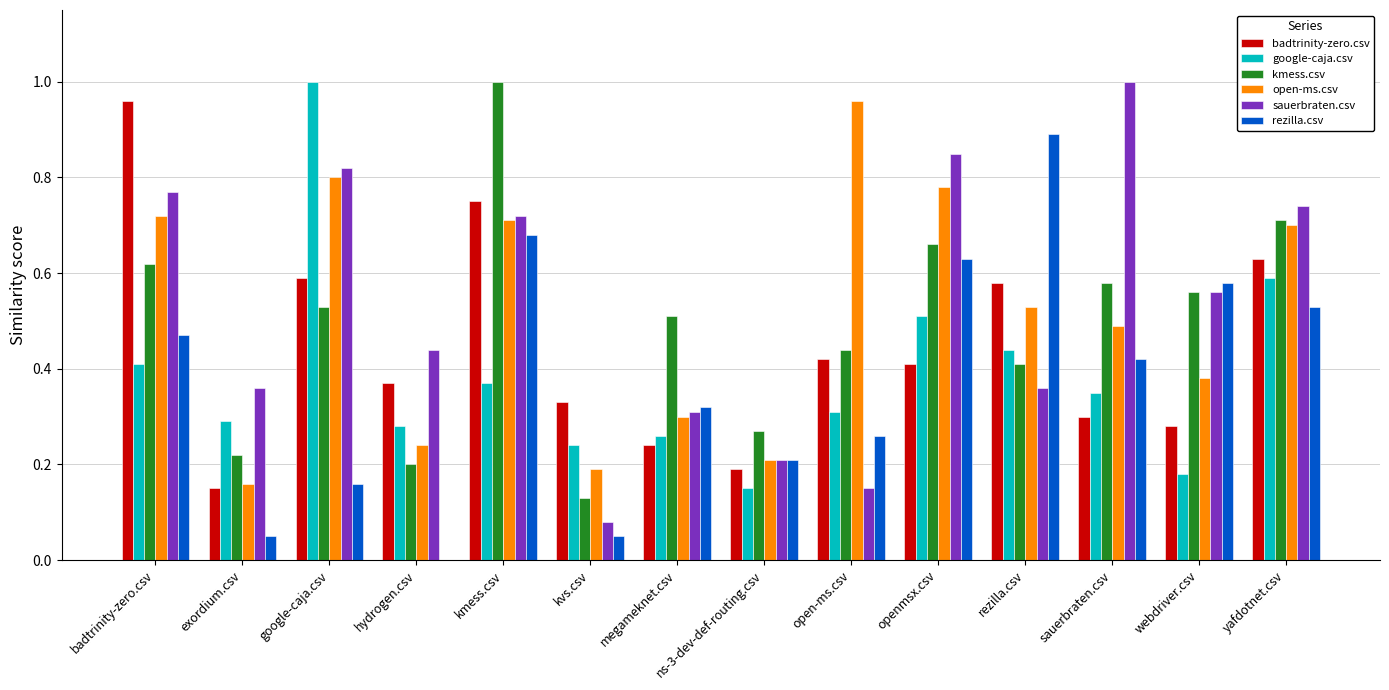

Between google-caja.csv and webdriver.csv, which series saw the biggest shift?

google-caja.csv